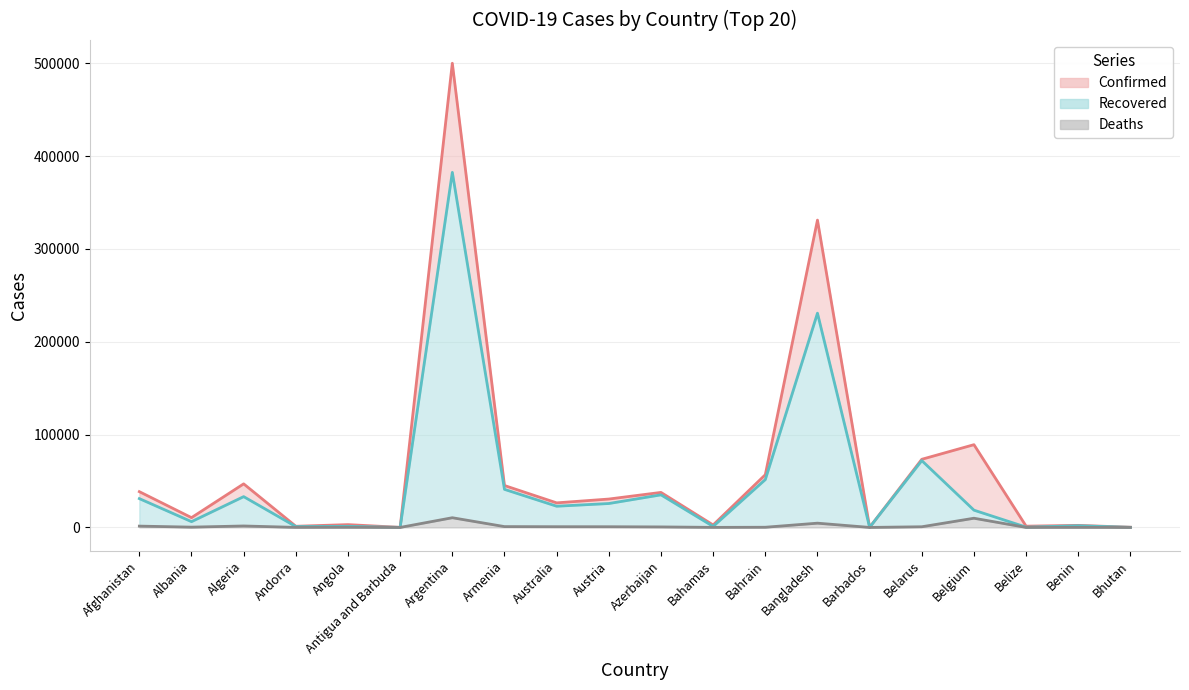

What is the difference between the maximum and minimum values in the Confirmed series?

499939